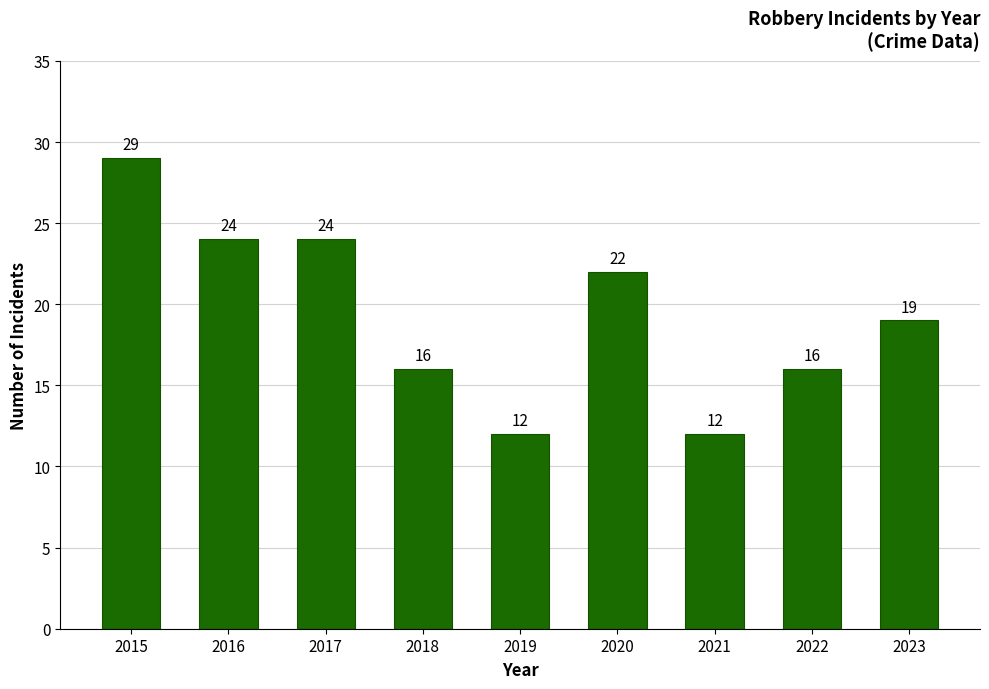

Is it true that the value at 2019 is 21?

False